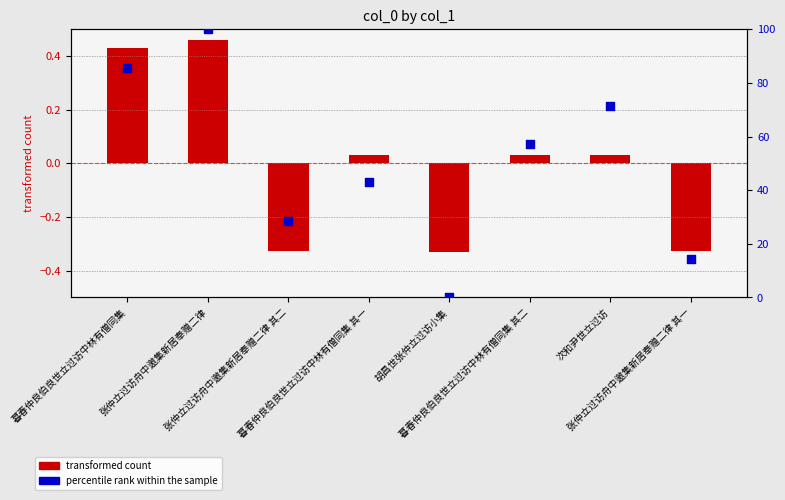

Which series reaches the minimum Y coordinate?

transformed count